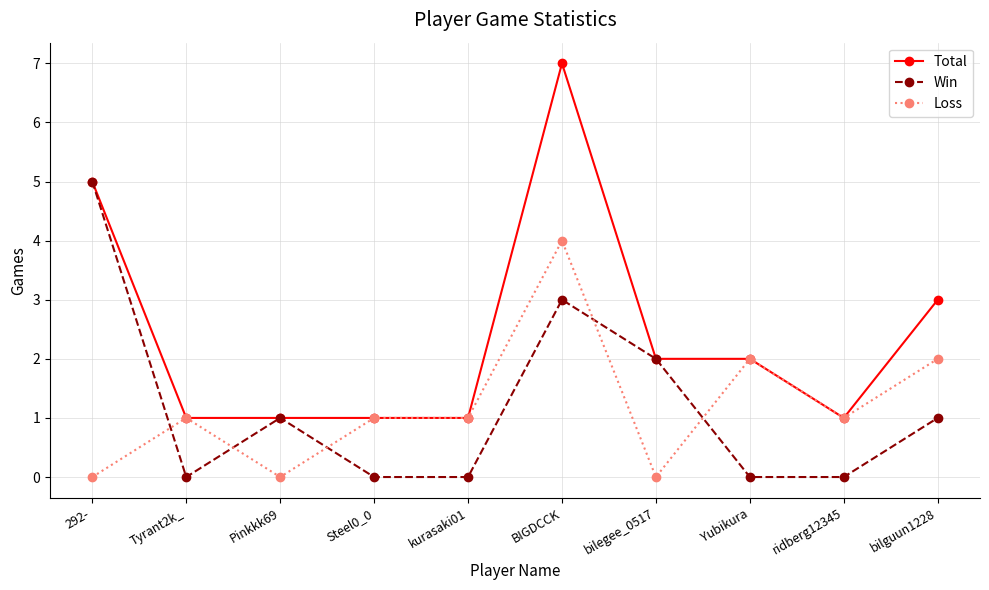

What is the difference between the highest and lowest values at Pinkkk69?

1